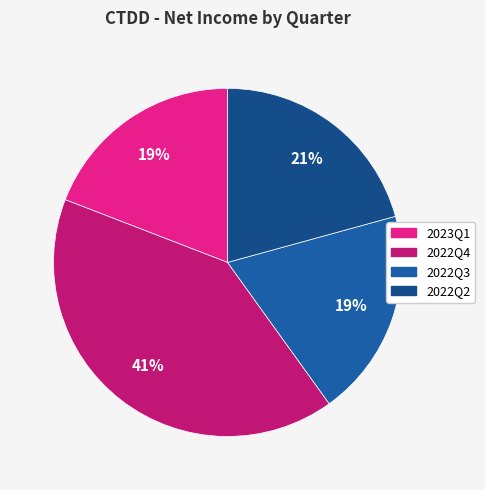

How many segments does this pie chart have?

4